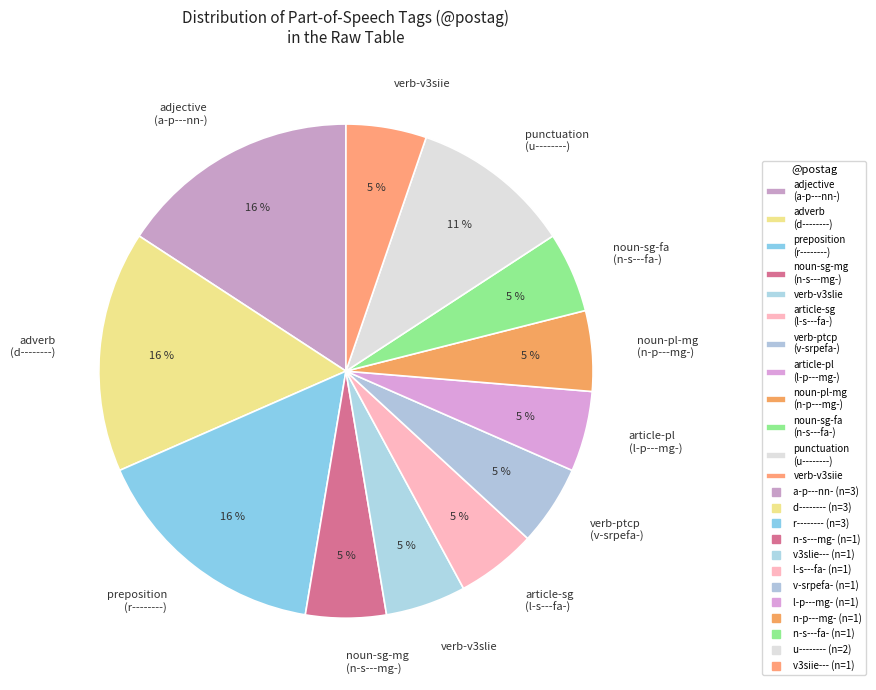

Is there a majority slice in this chart?

No